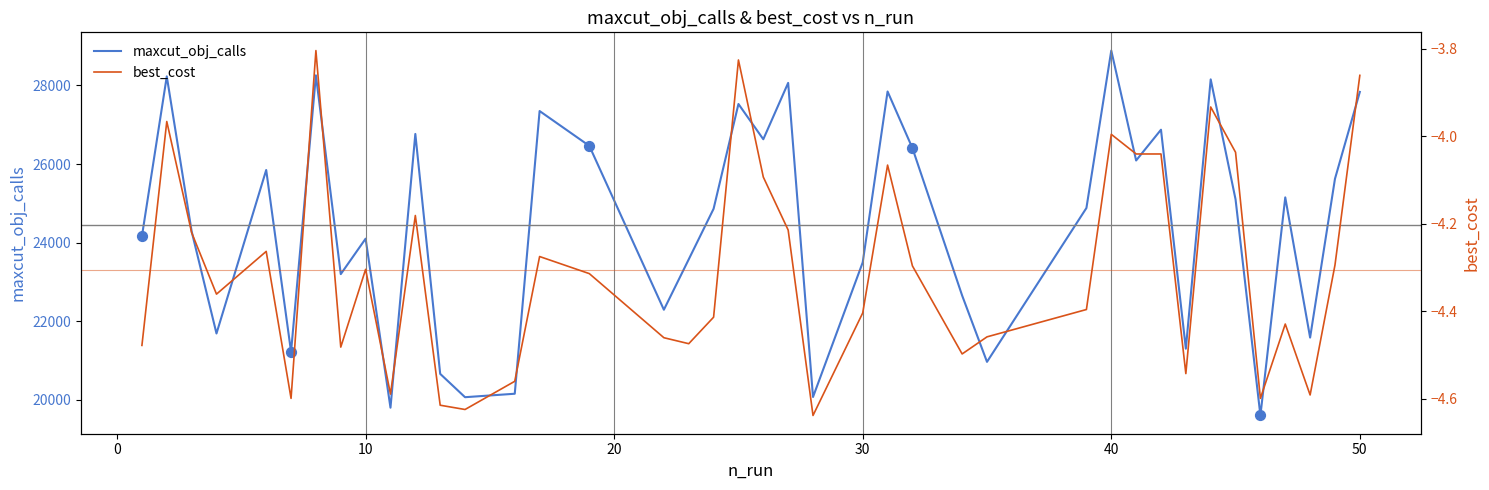

Which series contains the lowest Y value?

best_cost